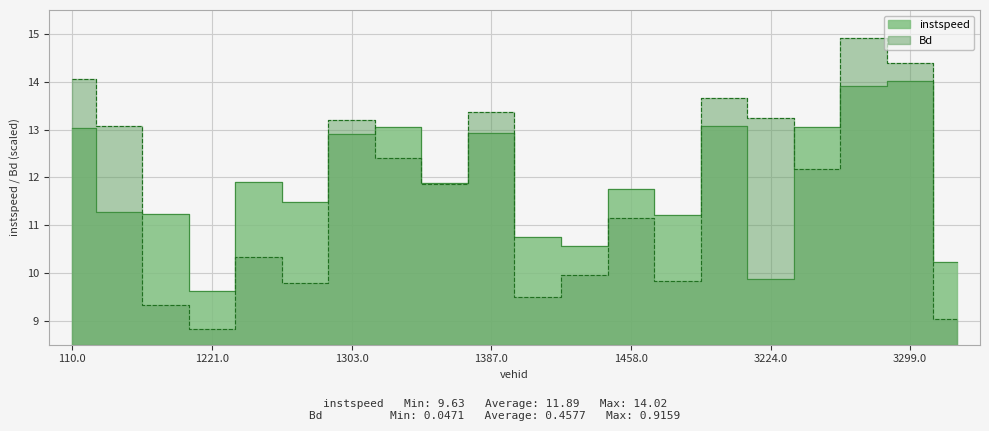

What are all the series names shown in the legend?

instspeed, Bd